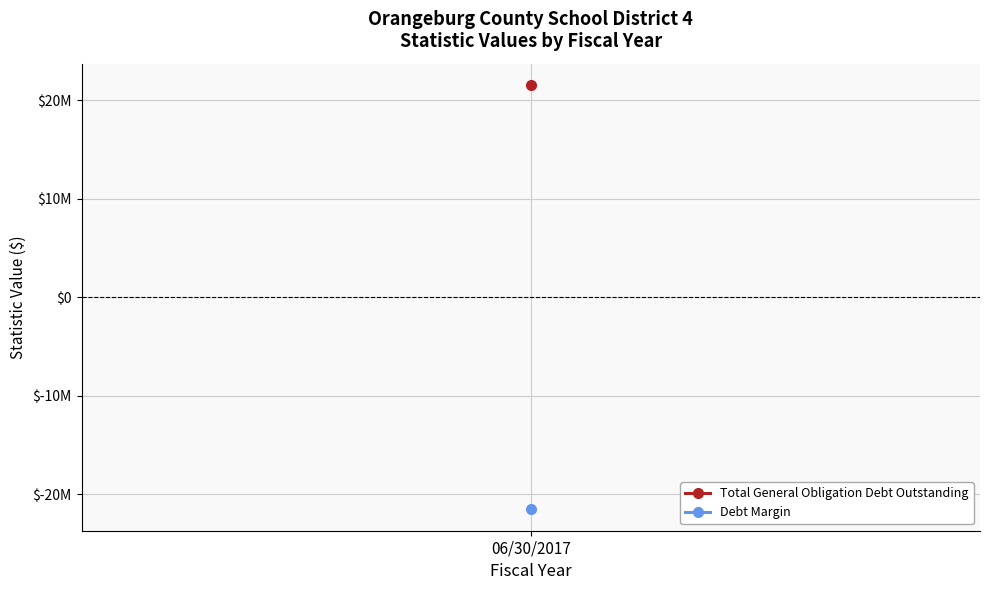

True or false: Debt Margin and Total General Obligation Debt Outstanding cross at least once.

False